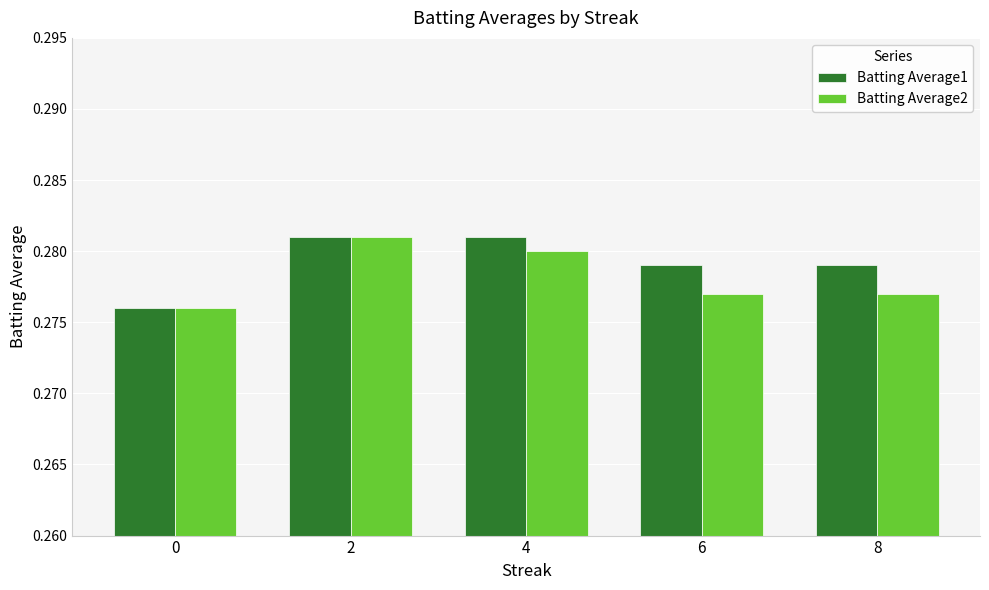

How many Batting Average1 values are between 0 and 1?

5